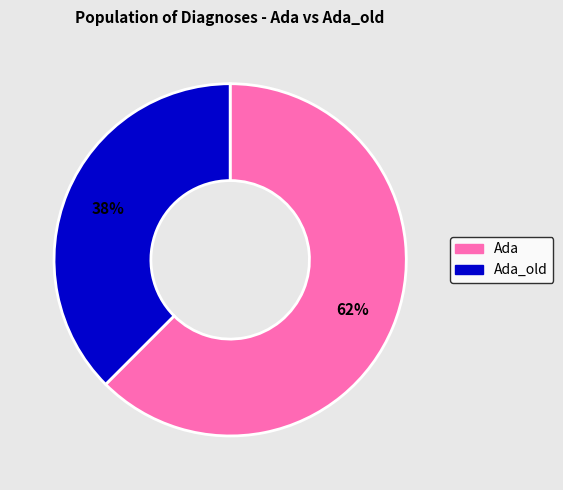

Is there a majority slice in this chart?

Yes